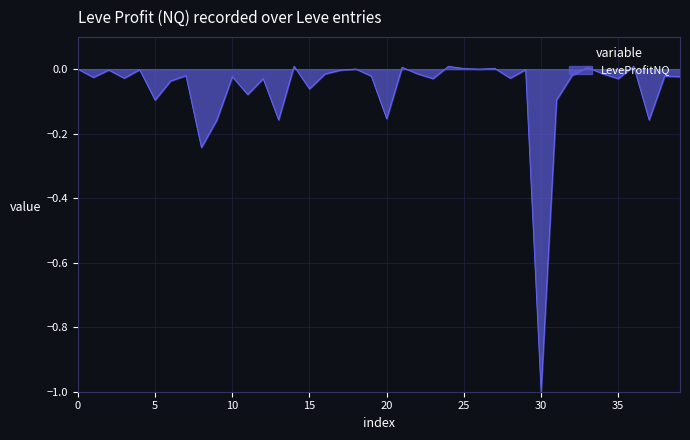

What is the difference between the maximum and minimum values?

1.0